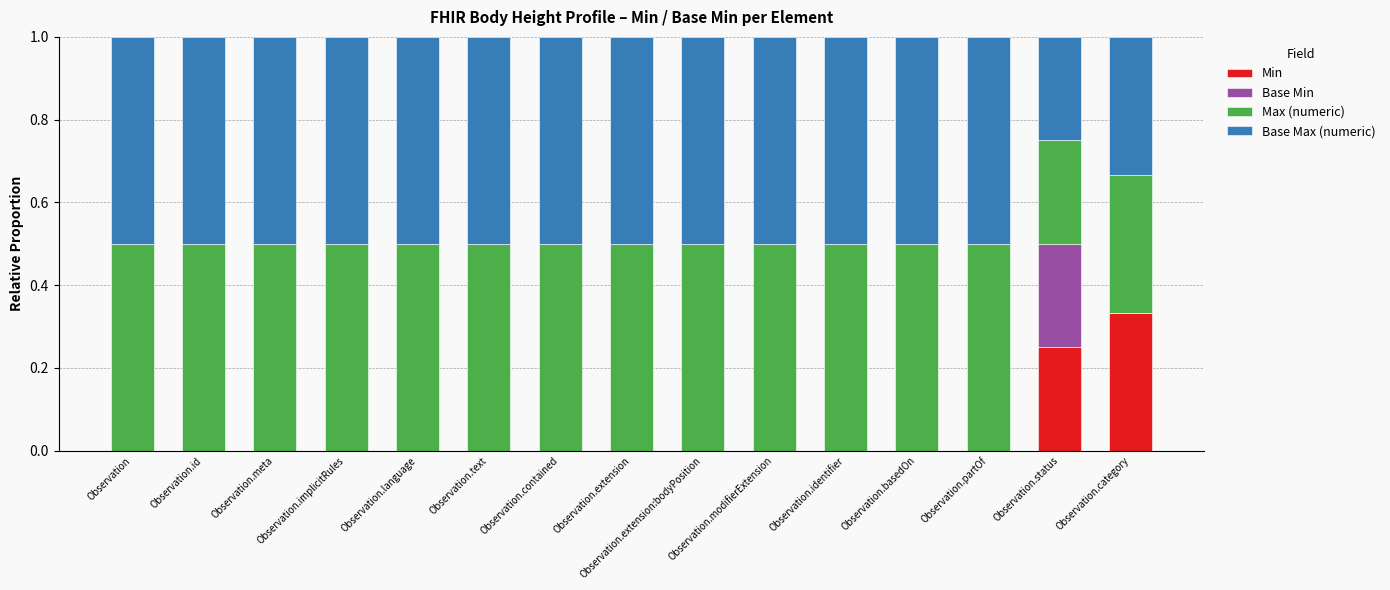

What is the total value across all series at Observation.extension:bodyPosition?

1.0